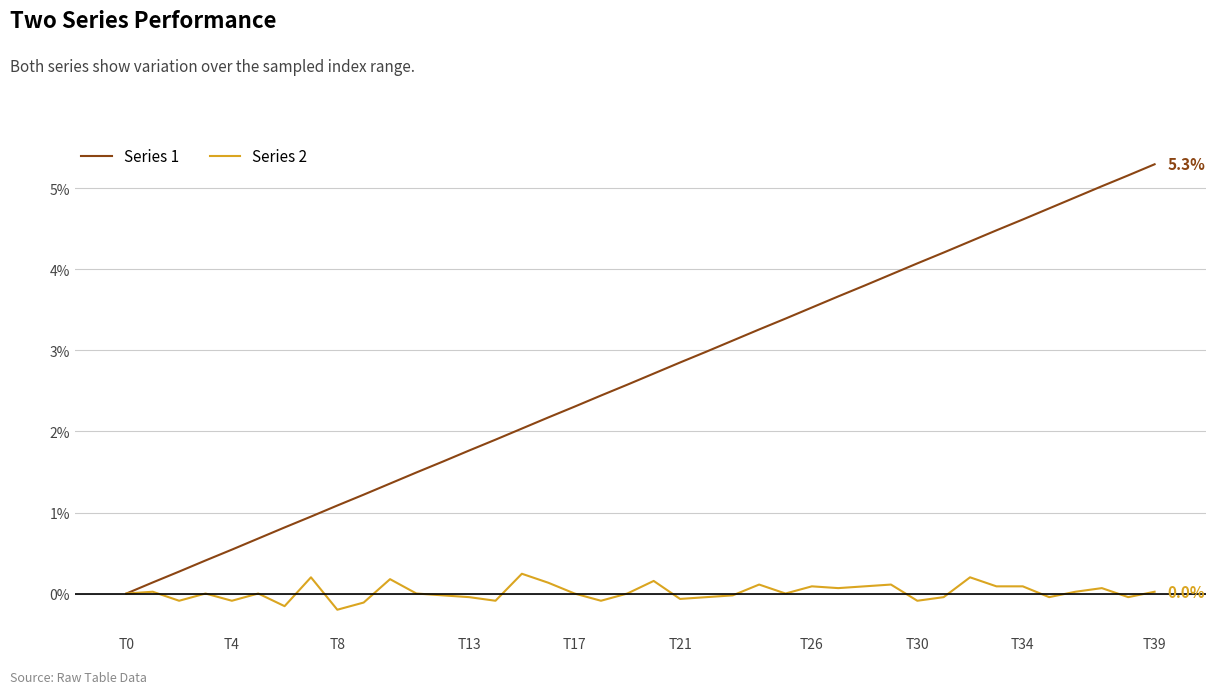

What is the difference between the maximum and minimum values in the Series 2 series?

0.4